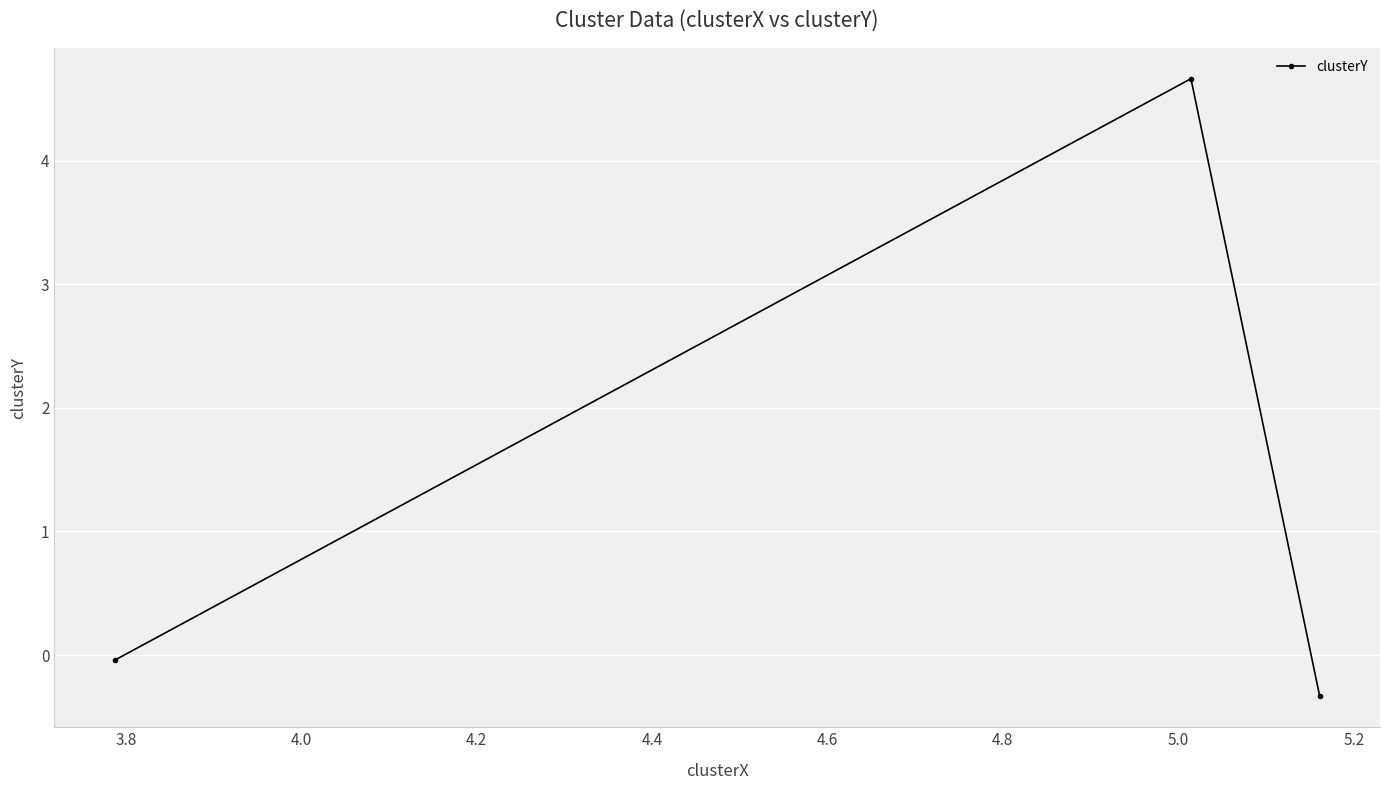

How many negative values are there?

2